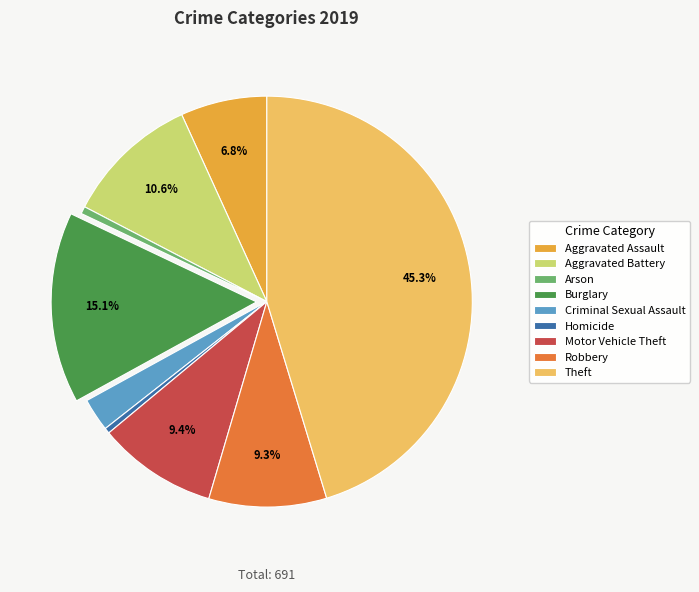

How many slices are in this pie chart?

9